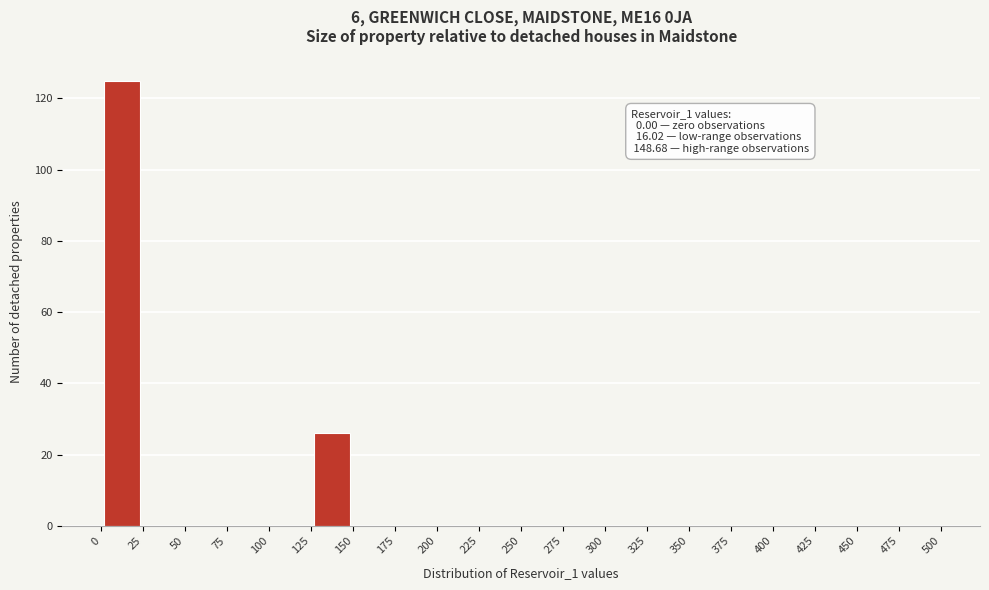

Over which range of the x-axis is the bar tallest?

0 to 25